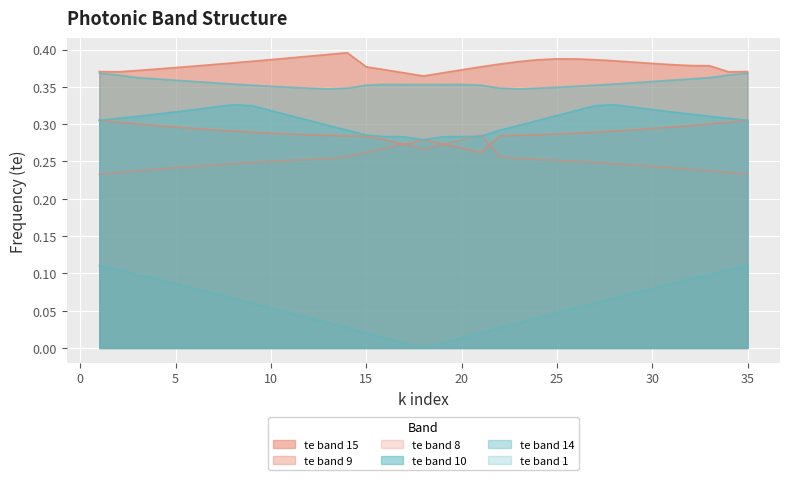

How many lines are shown in the chart?

6